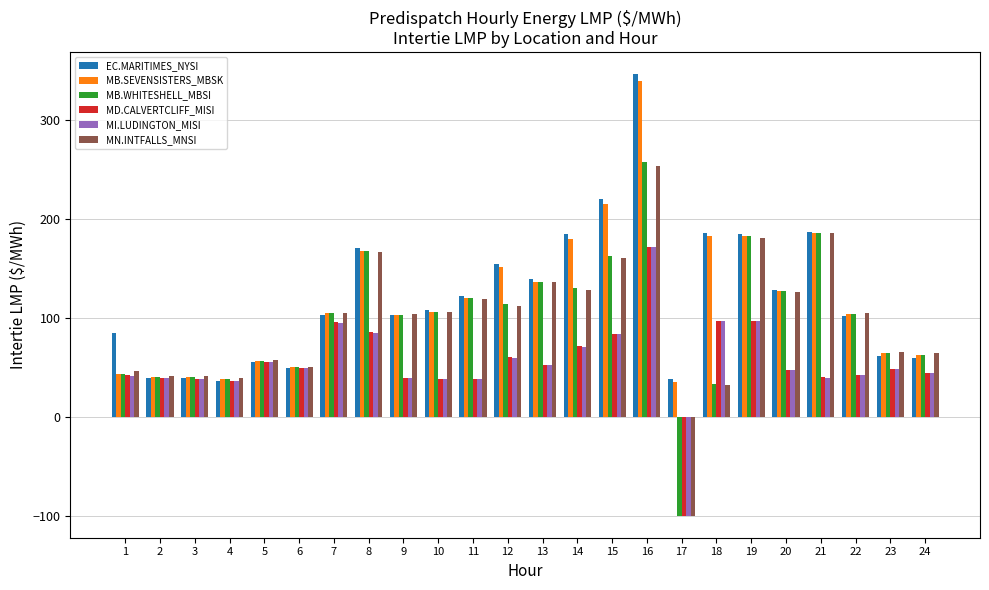

What are all the series names shown in the legend?

EC.MARITIMES_NYSI, MB.SEVENSISTERS_MBSK, MB.WHITESHELL_MBSI, MD.CALVERTCLIFF_MISI, MI.LUDINGTON_MISI, MN.INTFALLS_MNSI